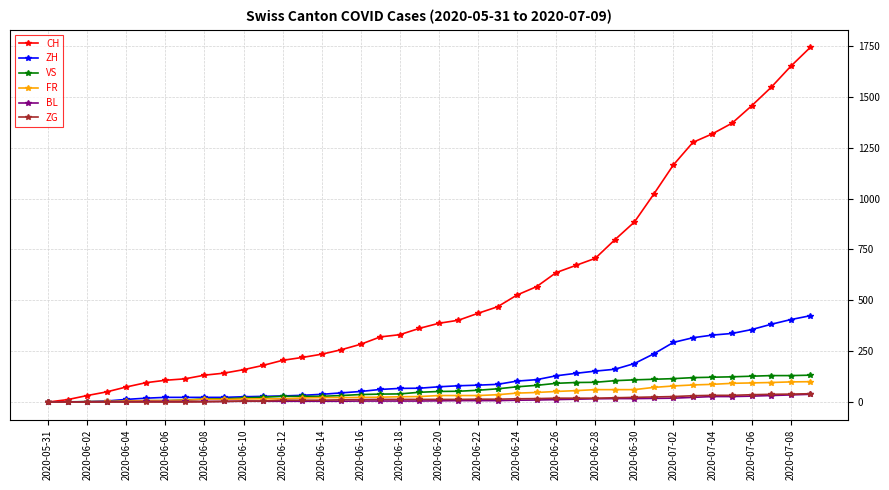

Which series has the largest total across all categories?

CH